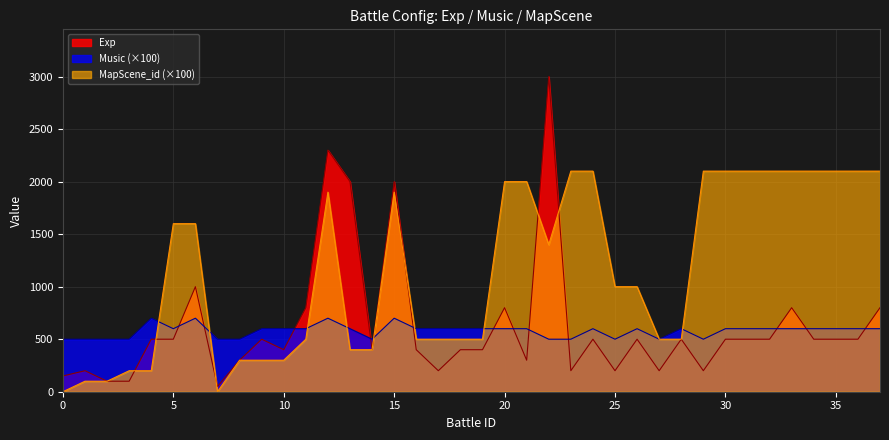

At which category does Music reach its first local peak?

4